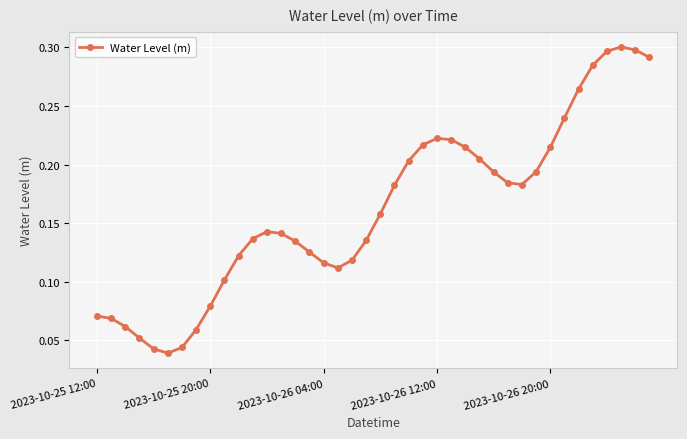

Is this an area chart (filled region under the line)?

No